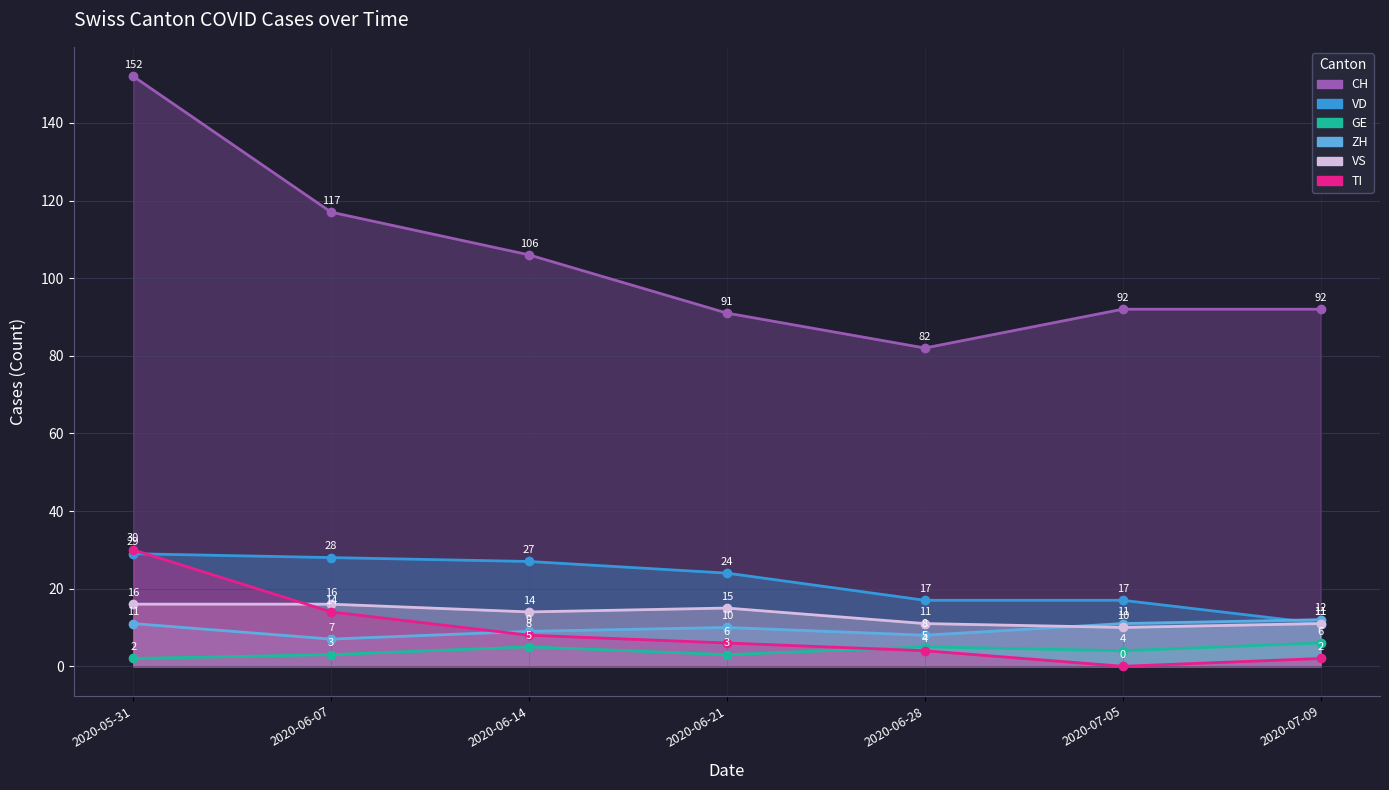

What position from the right is 2020-07-09?

1